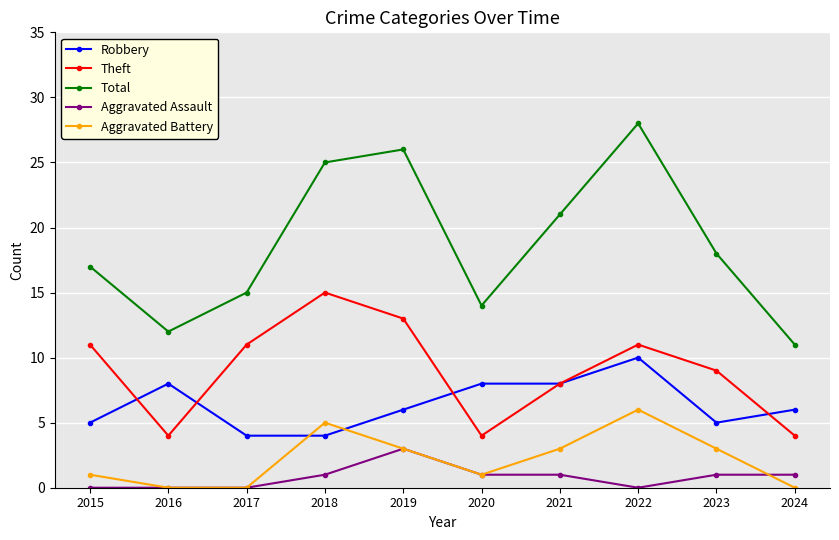

Where is the first local minimum for Total?

2016